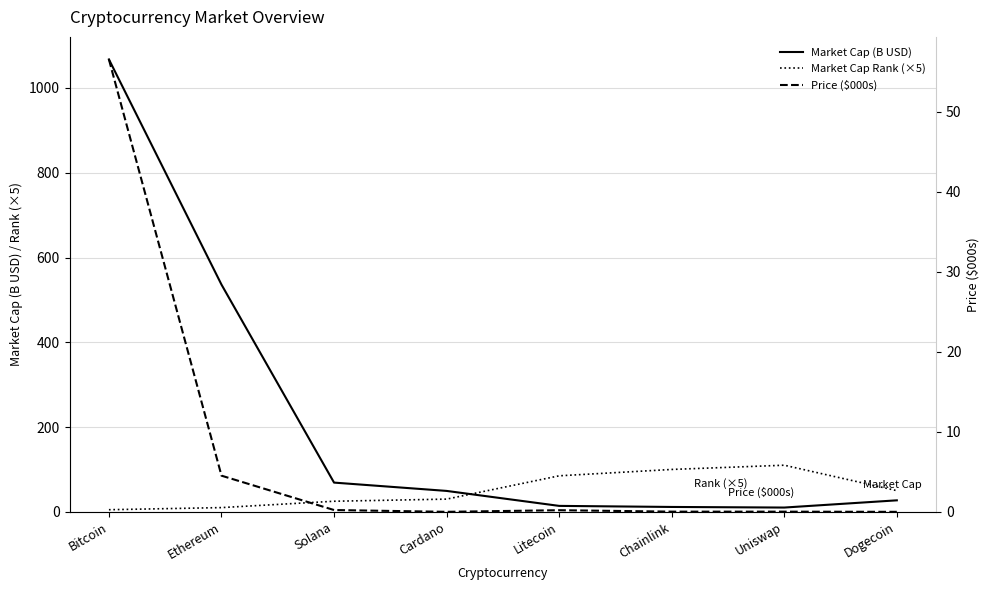

Between Ethereum and Cardano, which series saw the biggest shift?

Market Cap (B USD)